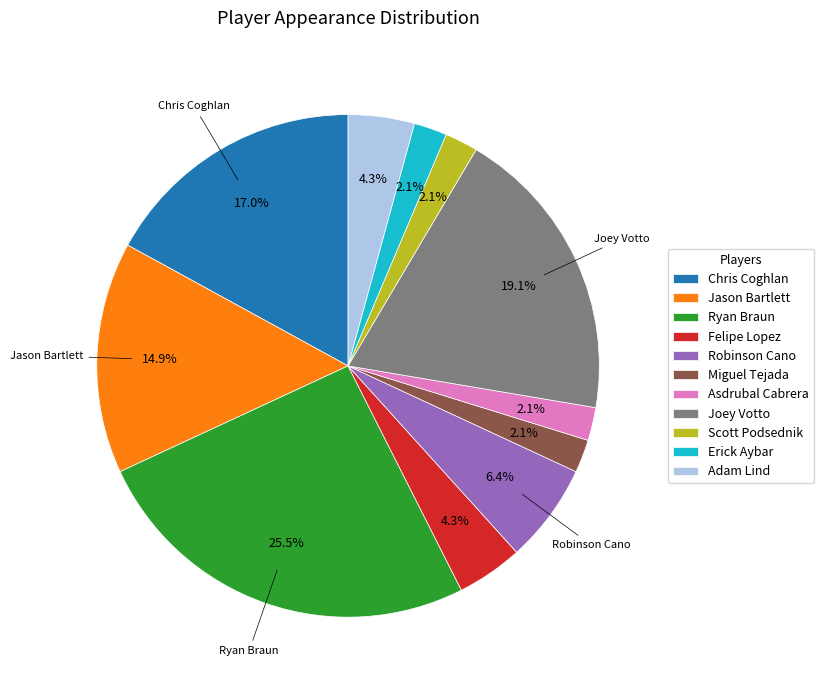

True or false: Jason Bartlett accounts for 15% of the total.

True